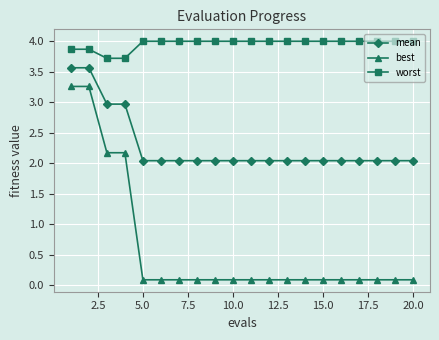

What is the value of the worst point at the 7th from the left?

4.0